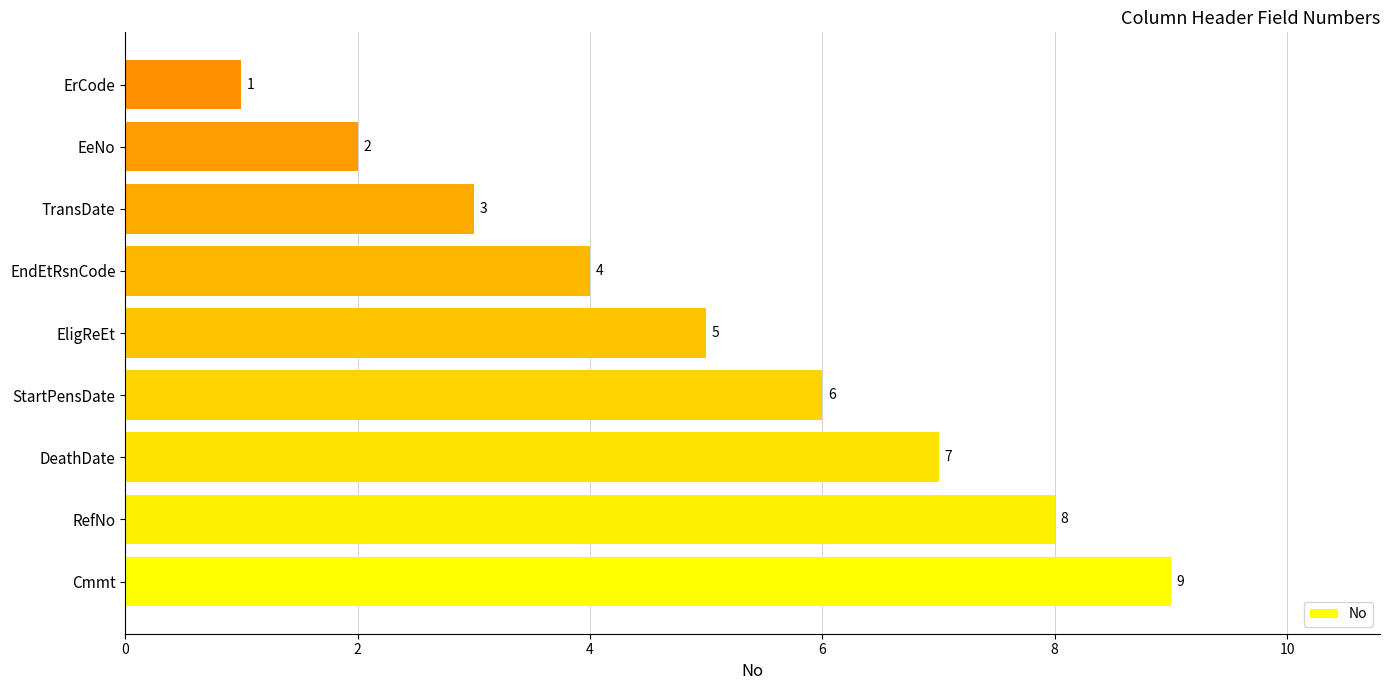

Which has a higher value, DeathDate or Cmmt?

Cmmt